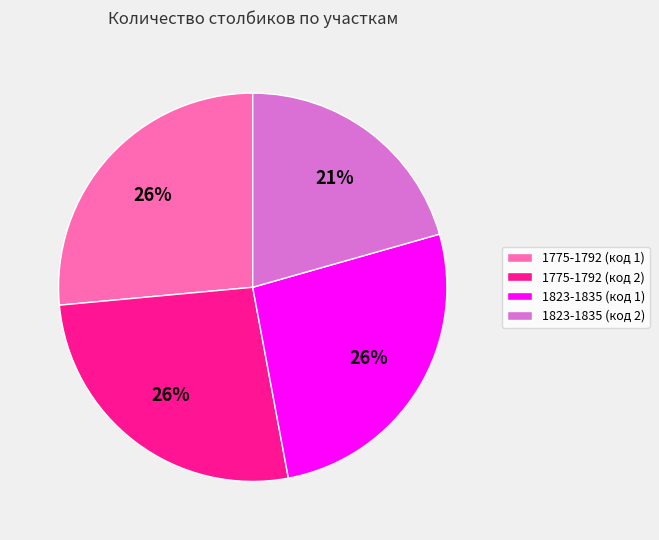

To the nearest percent, what is the combined percentage of 1823-1835 (код 1) and 1775-1792 (код 2)?

53%